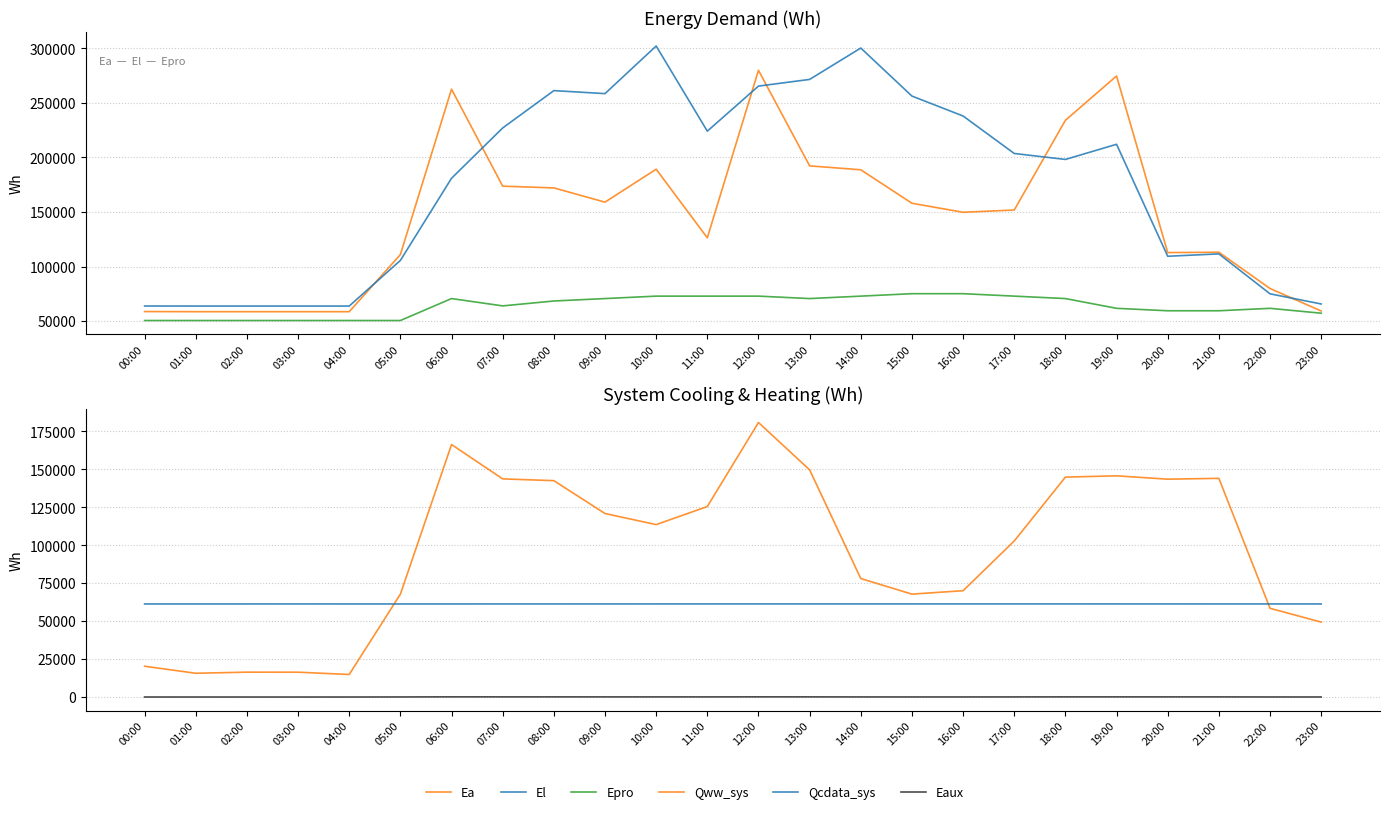

In El, how many points are lower than both neighbors (excluding endpoints)?

4